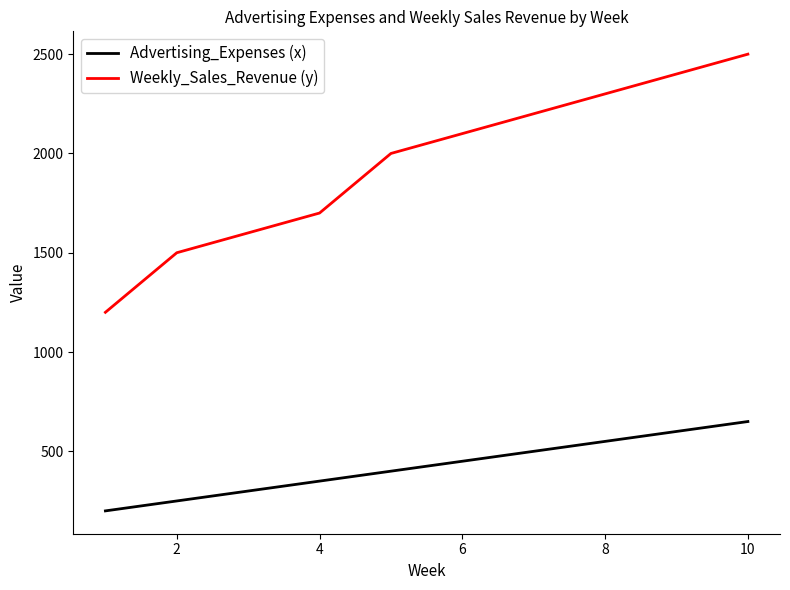

Which series has the largest range (max minus min)?

Weekly_Sales_Revenue (y)